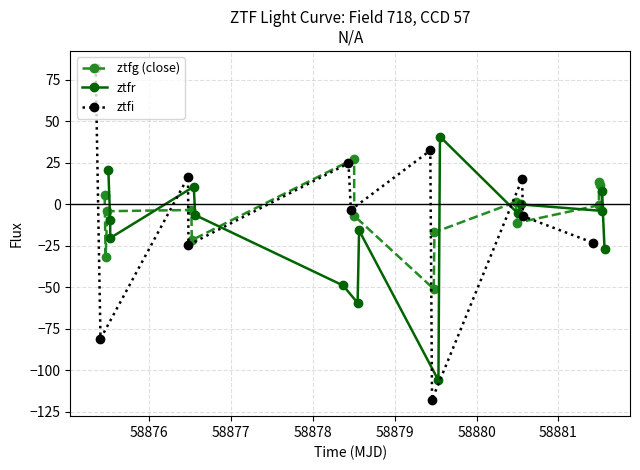

List the series in order of their peak value, lowest first.

ztfg, ztfr, ztfi